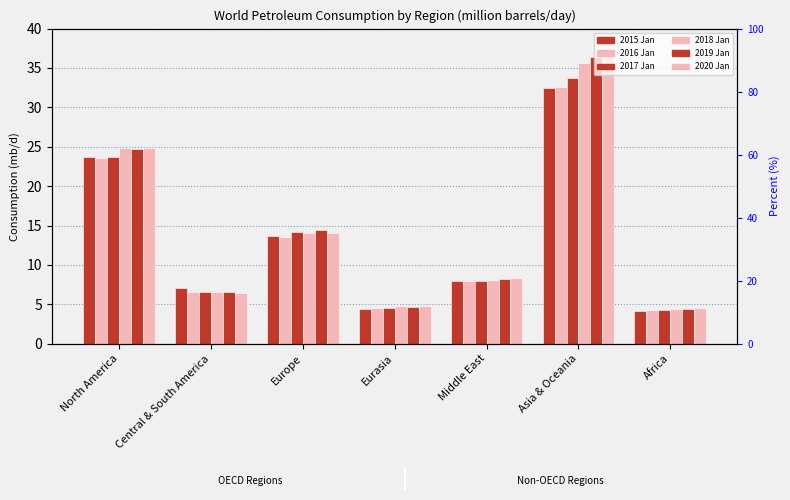

Reading left to right, extract all data points from this chart.

2015 Jan: North America=23.7	Central & South America=7.1	Europe=13.7	Eurasia=4.4	Middle East=8.0	Asia & Oceania=32.4	Africa=4.1
2016 Jan: North America=23.6	Central & South America=6.6	Europe=13.6	Eurasia=4.5	Middle East=8.0	Asia & Oceania=32.6	Africa=4.3
2017 Jan: North America=23.7	Central & South America=6.6	Europe=14.2	Eurasia=4.5	Middle East=8.0	Asia & Oceania=33.8	Africa=4.3
2018 Jan: North America=24.8	Central & South America=6.5	Europe=14.0	Eurasia=4.8	Middle East=8.1	Asia & Oceania=35.6	Africa=4.4
2019 Jan: North America=24.7	Central & South America=6.5	Europe=14.5	Eurasia=4.7	Middle East=8.3	Asia & Oceania=36.3	Africa=4.4
2020 Jan: North America=24.9	Central & South America=6.5	Europe=14.1	Eurasia=4.7	Middle East=8.3	Asia & Oceania=36.8	Africa=4.5